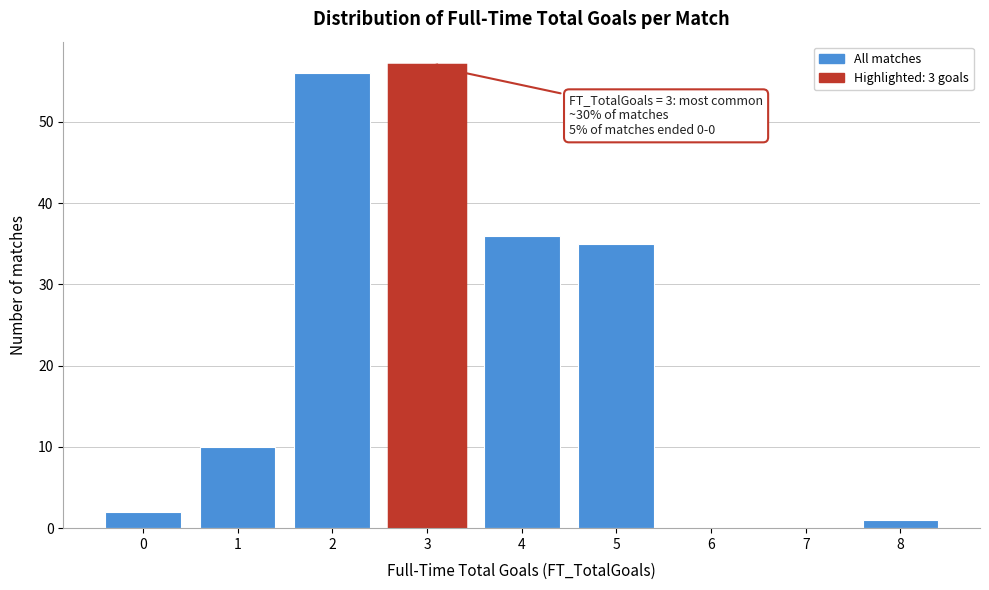

Reading left to right, extract all data points from this chart.

0=2	1=10	2=56	3=57	4=36	5=35	6=0	7=0	8=1